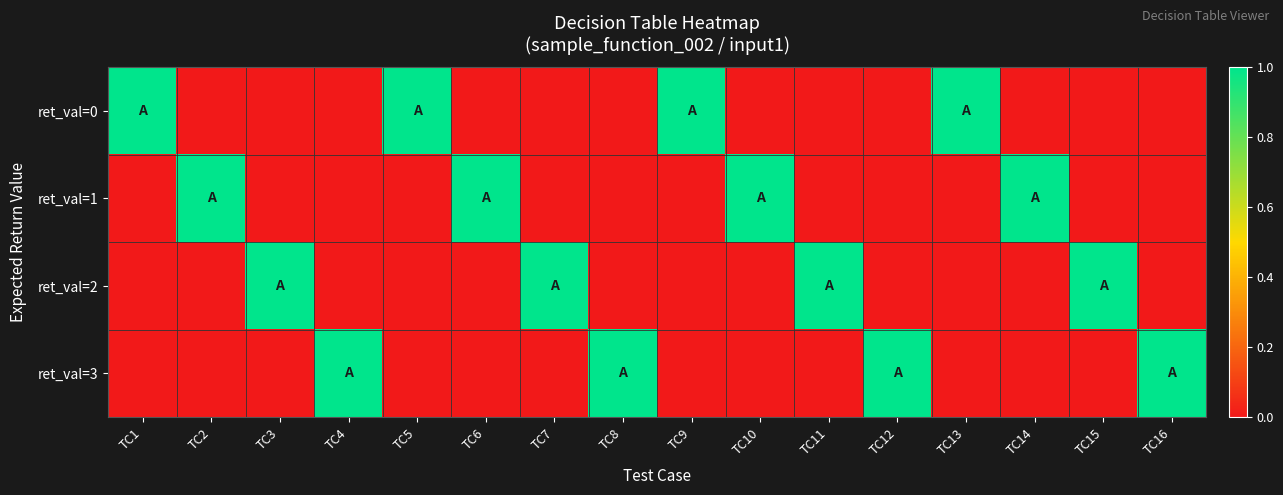

Count the number of categories in the chart.

16